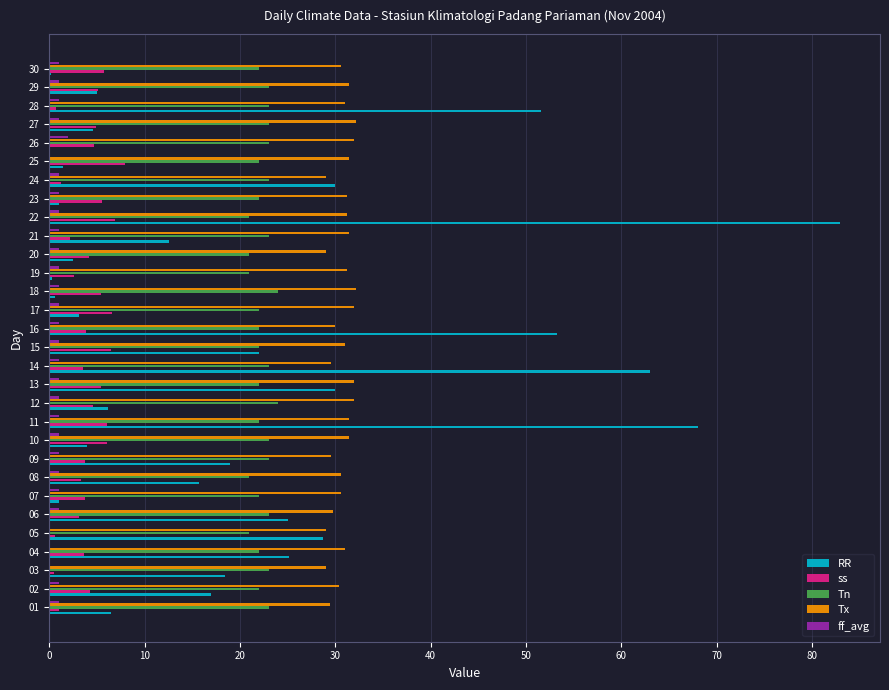

Is the value of RR at 09 greater than the value of ff_avg at 15?

Yes